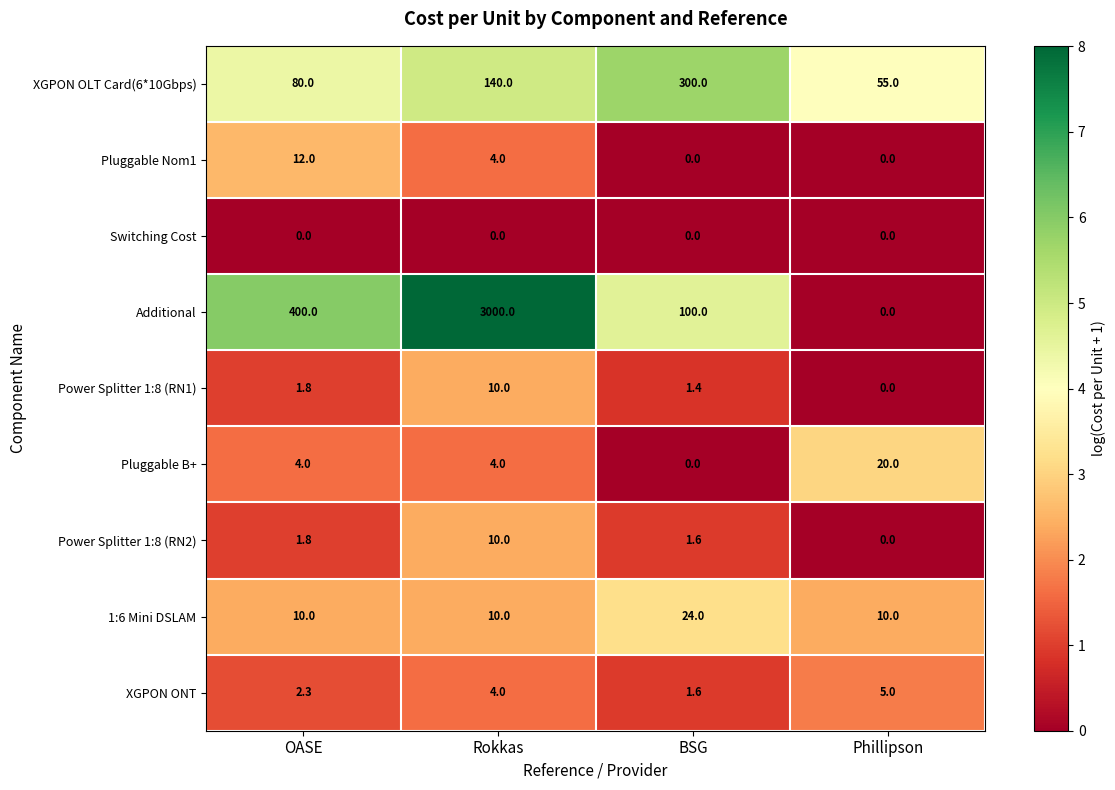

Which series has the largest total across all categories?

Additional